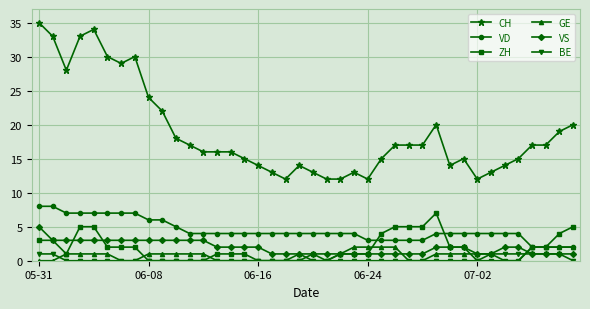

What is the maximum value for ZH?

7